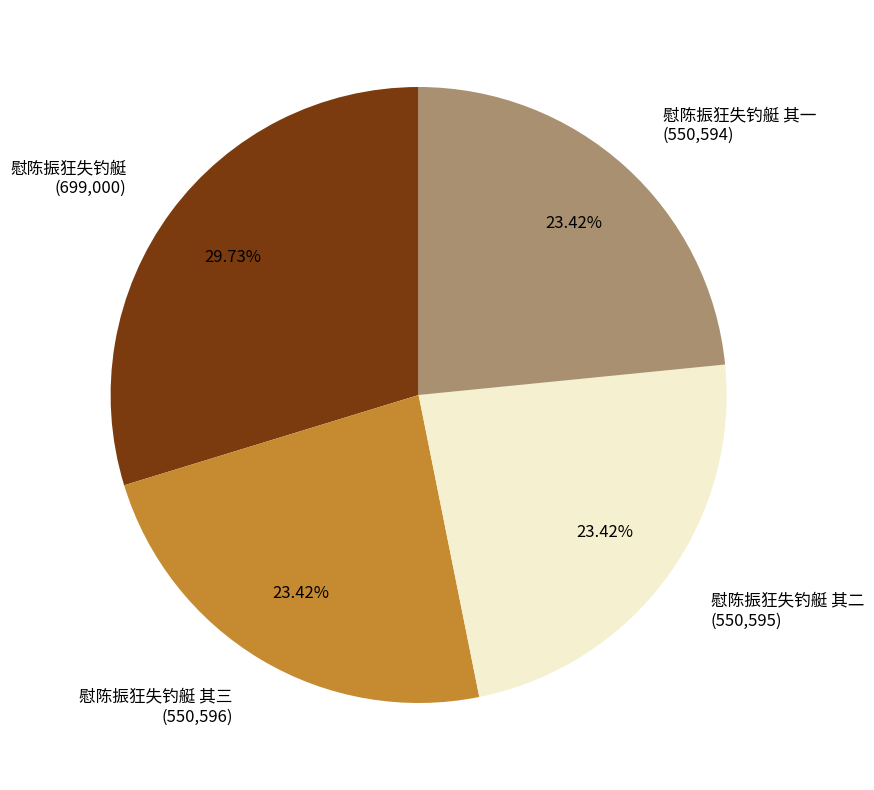

Which slice is the largest?

慰陈振狂失钓艇